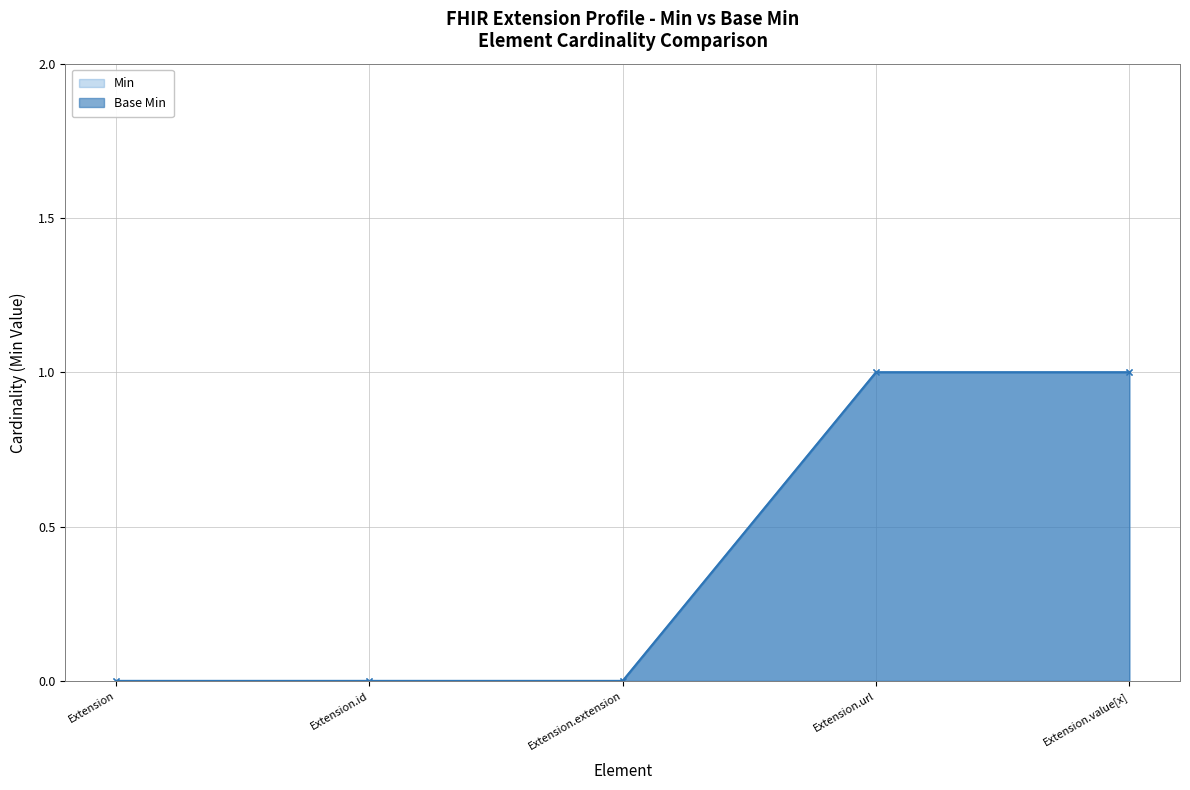

What position from the right is Extension.value[x]?

1